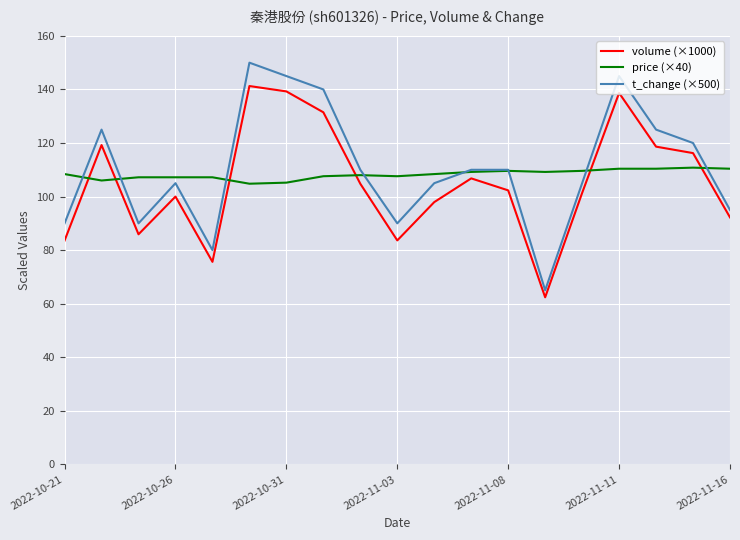

True or false: t_change (×500) has more than 0 points higher than both neighbors.

True